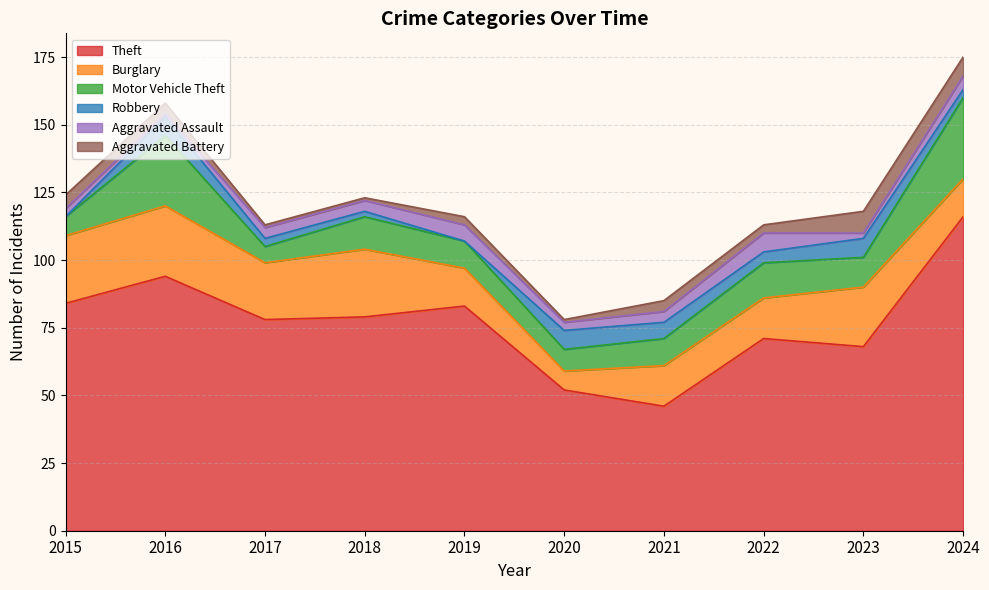

The value of Aggravated Battery at 2020 is 1. True or false?

True